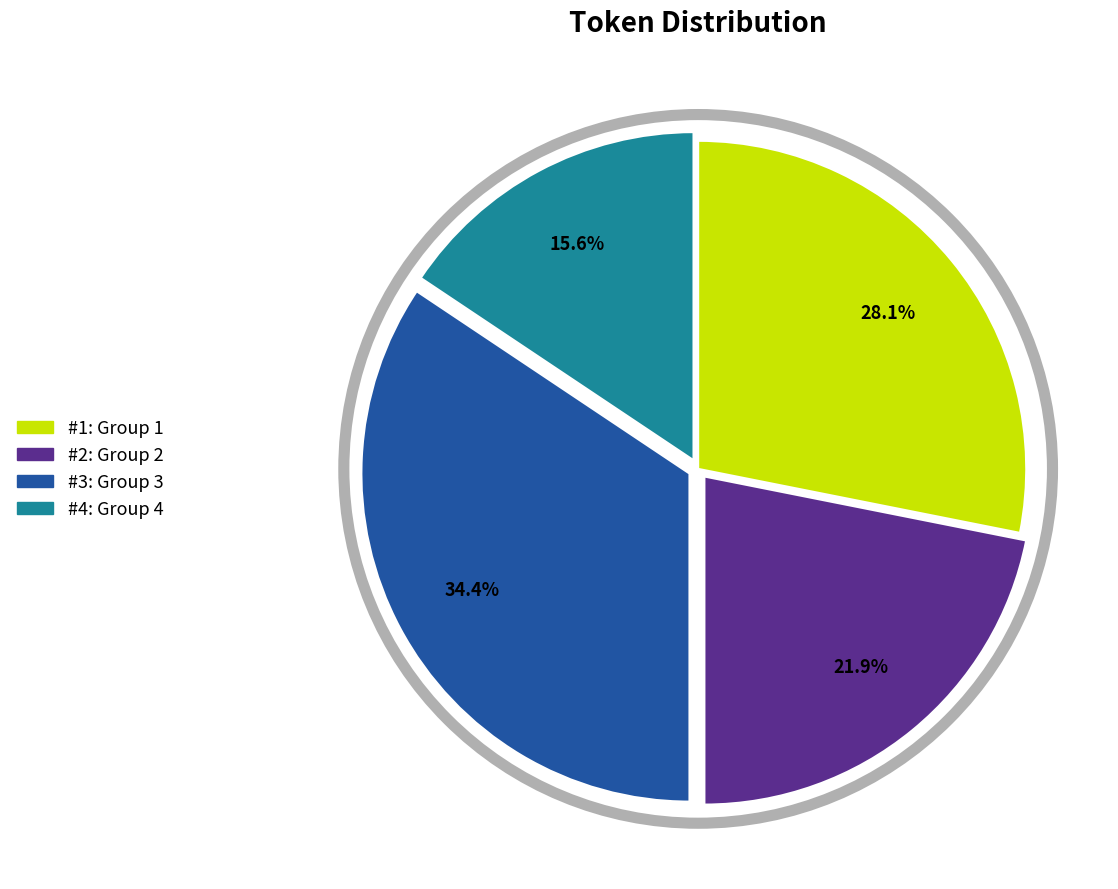

Does any single category account for the majority?

No